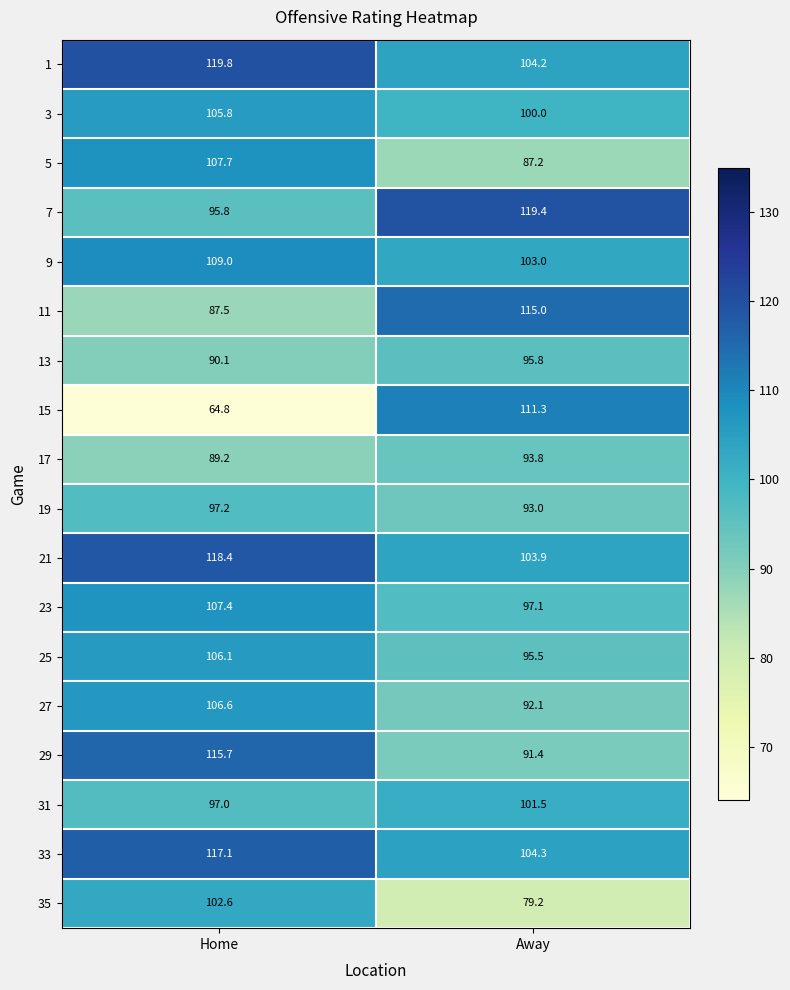

At which label is 33 closest to 110?

Away